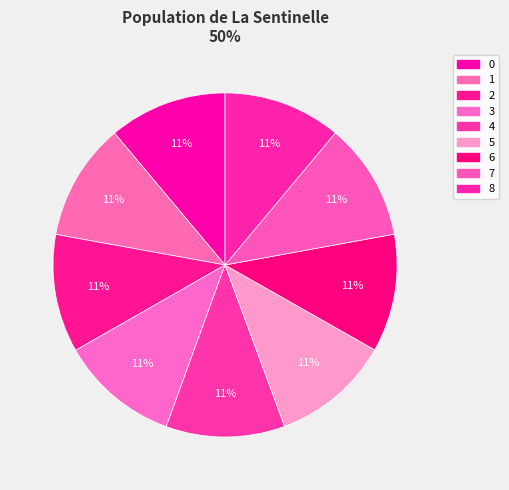

Count the number of slices in the pie.

9